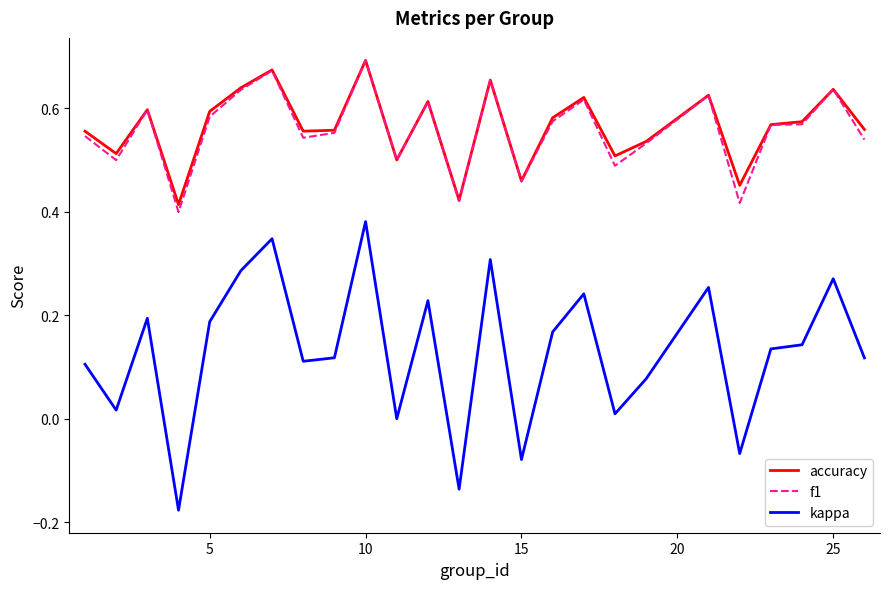

True or false: kappa and accuracy intersect in this chart.

False